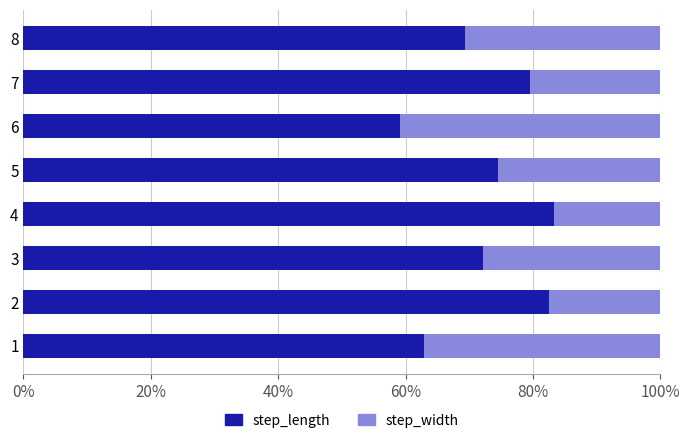

What is the difference between the step_length values at 1 and 6?

3.7